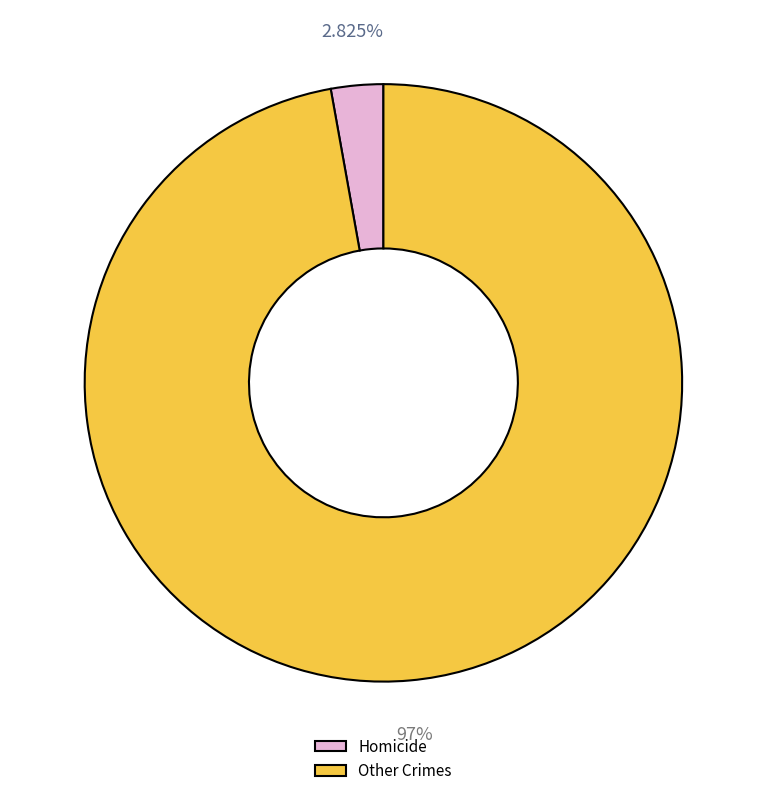

How many segments does this pie chart have?

2